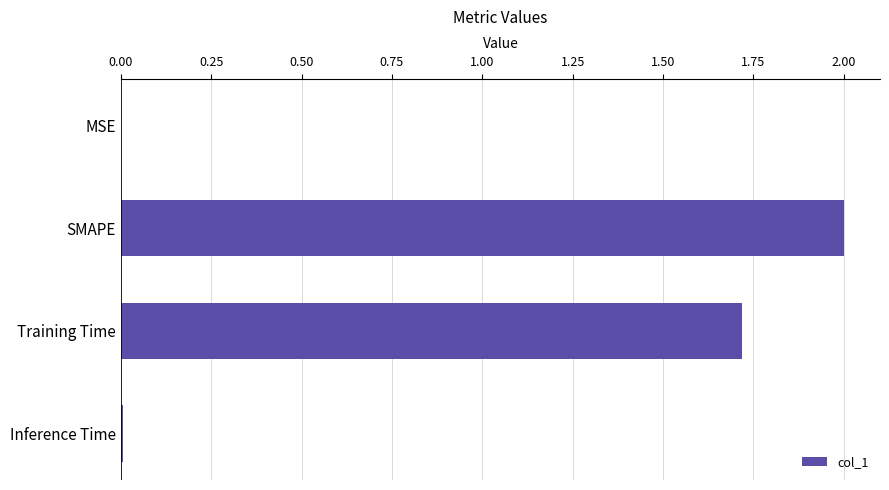

How many data points are above 1?

2